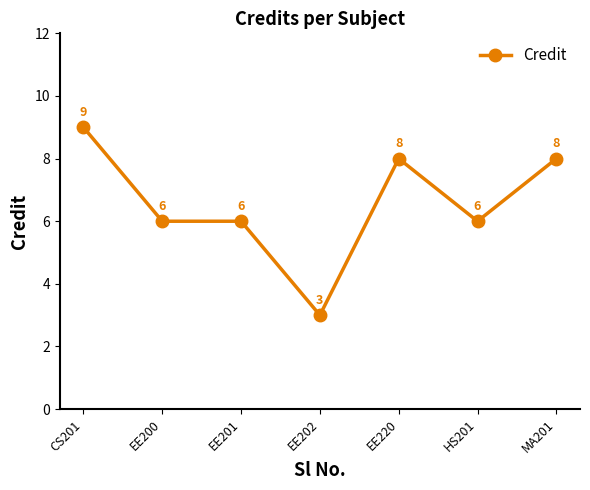

What is the ratio of the value at CS201 to the value at MA201?

1.1